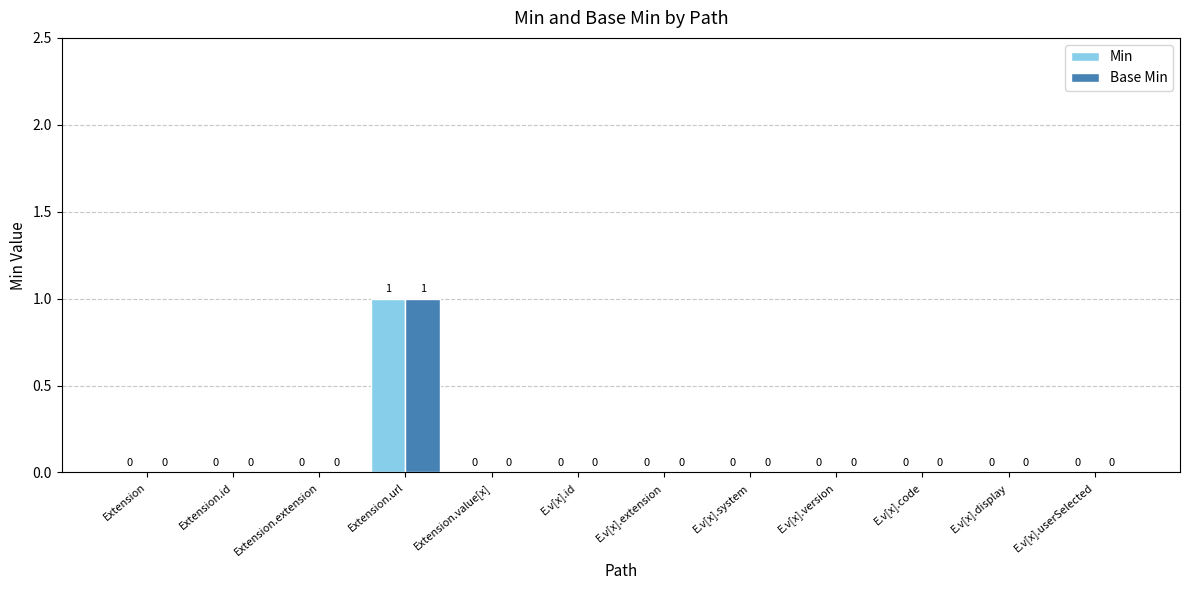

The value of Base Min at E.v[x].id is -1. True or false?

False